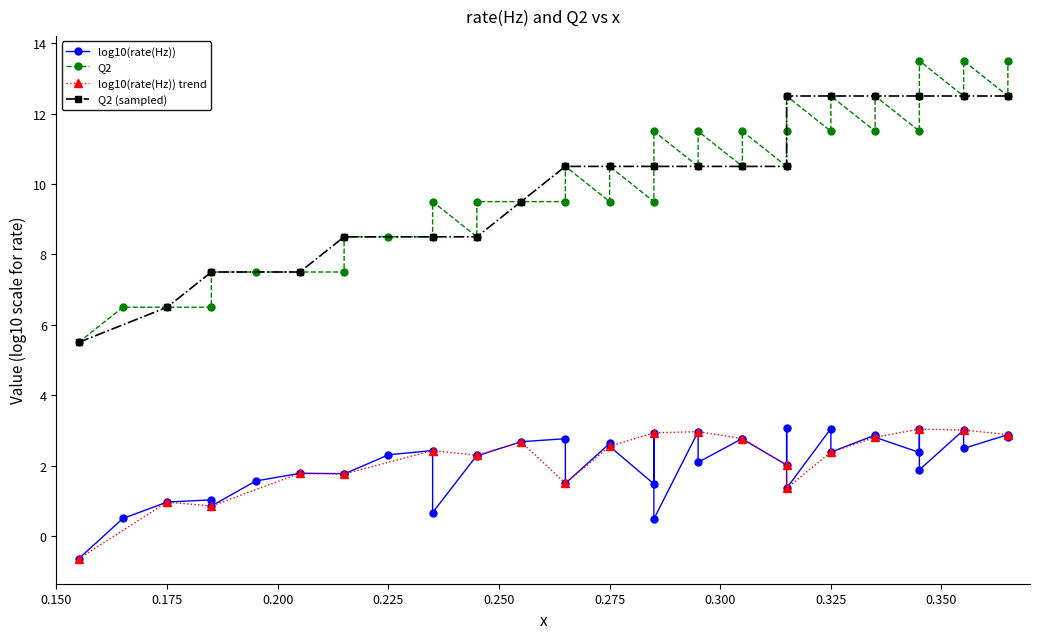

How many interior local valleys (lower than both neighbors) does the data have?

11